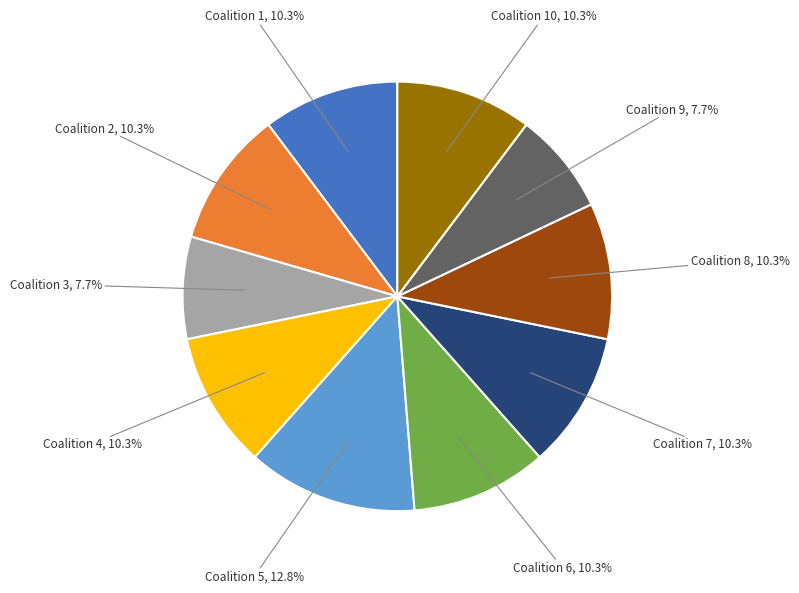

Is there a majority slice in this chart?

No